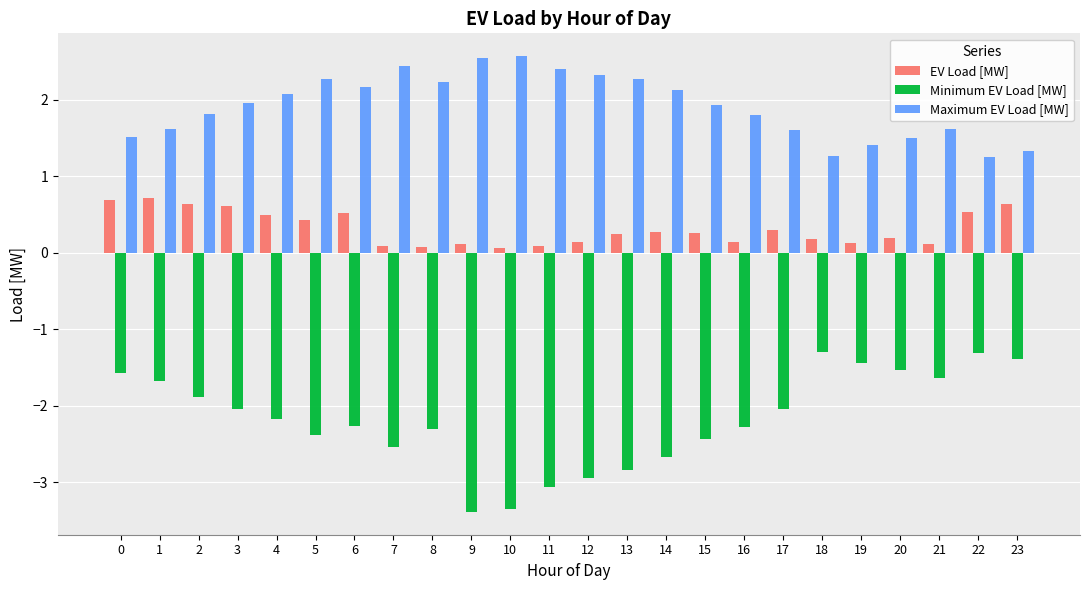

What is the average value of the Minimum EV Load [MW] series?

-2.2